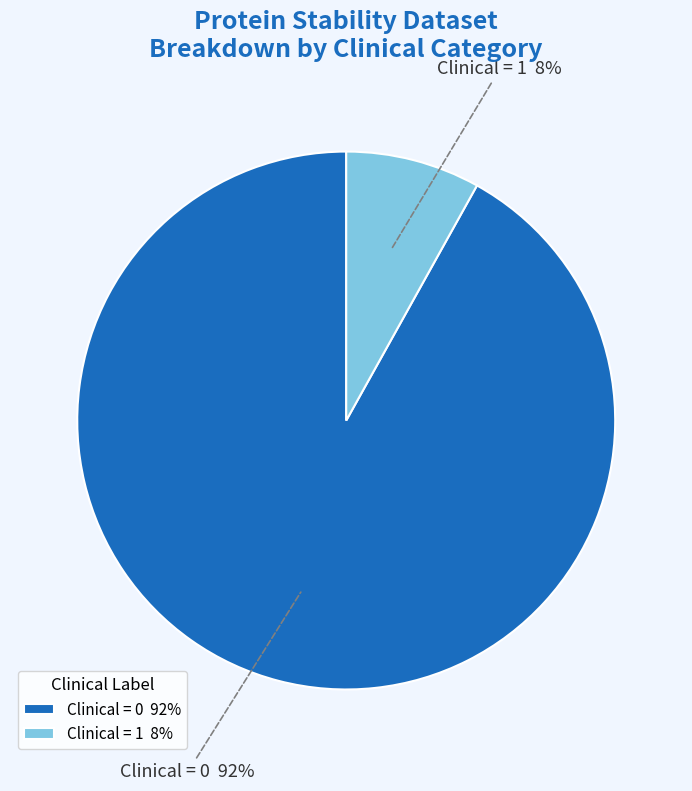

To the nearest percent, what is the difference between the Clinical = 0 92% and Clinical = 1 8% slice percentages?

84%